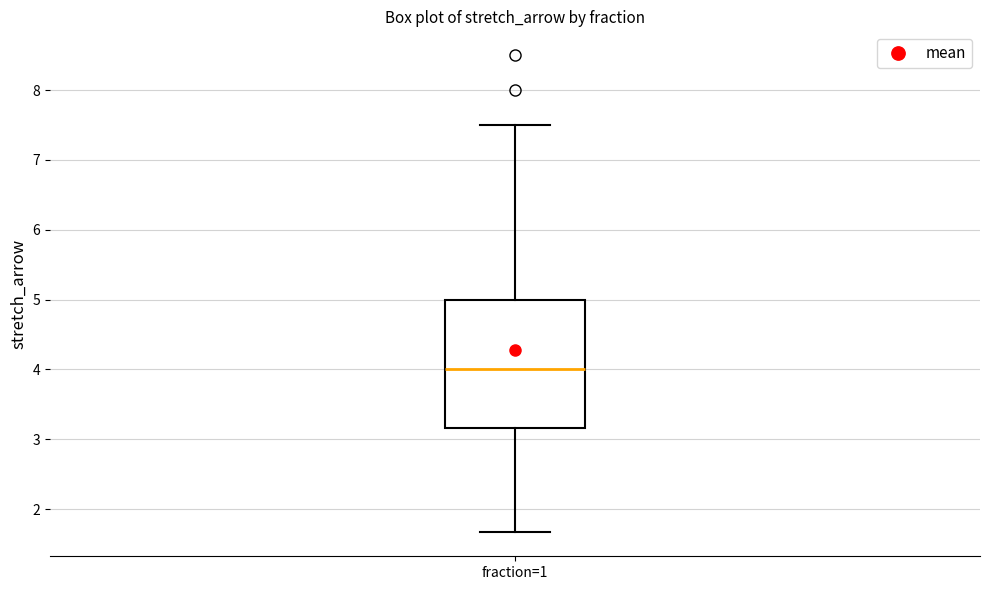

Transcribe this box plot: give where the median line is, the range the box spans, and where the two whiskers end, as read against the y-axis. The values are not printed on the chart, so give them approximately, as read against the axis.

median 4.0, box 3.2 to 5.0, whiskers 1.7 to 7.5